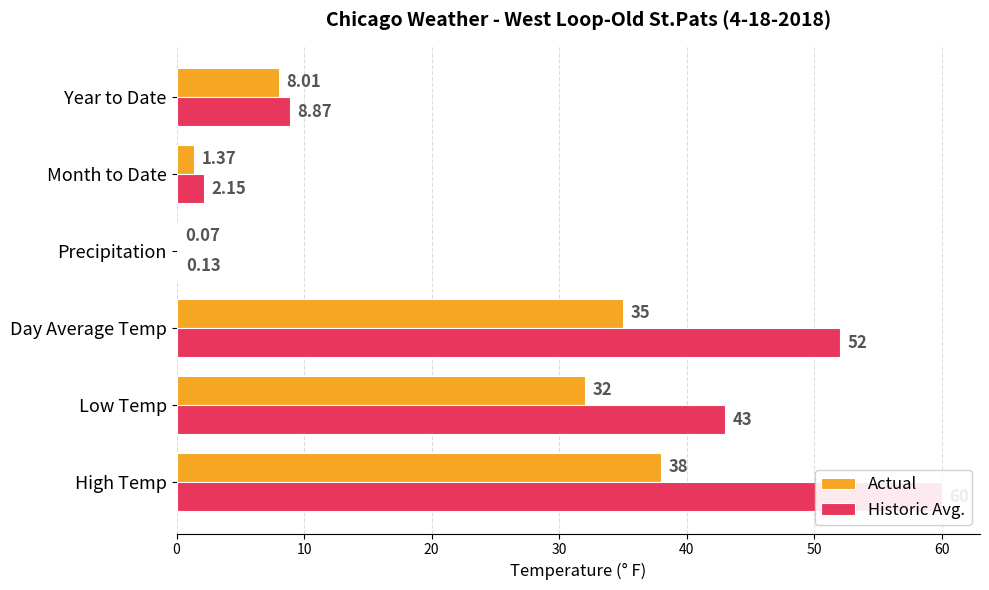

What are all the series names shown in the legend?

Actual, Historic Avg.